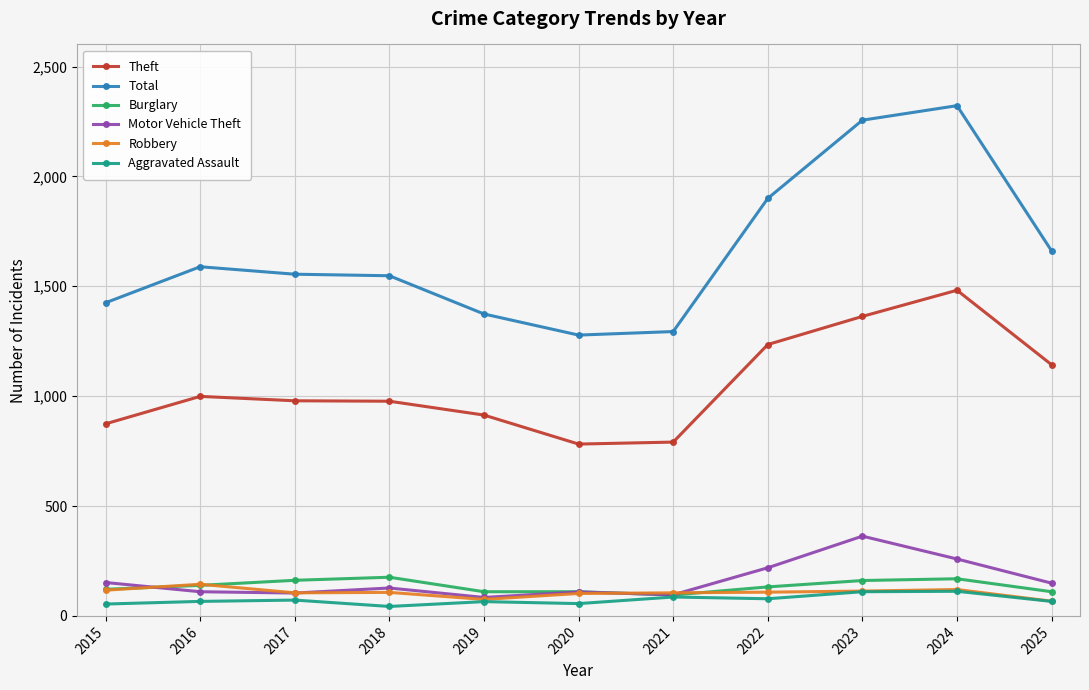

At which label does Motor Vehicle Theft first exceed 127?

2015